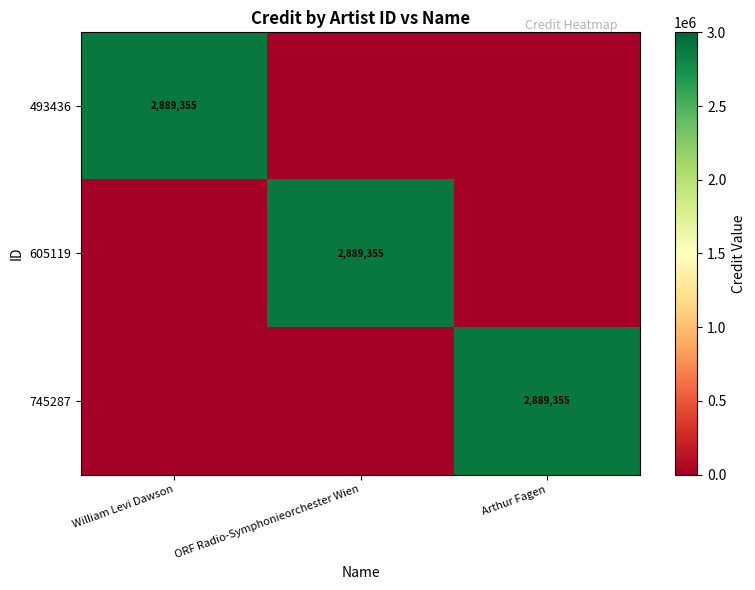

Count the number of categories in the chart.

3